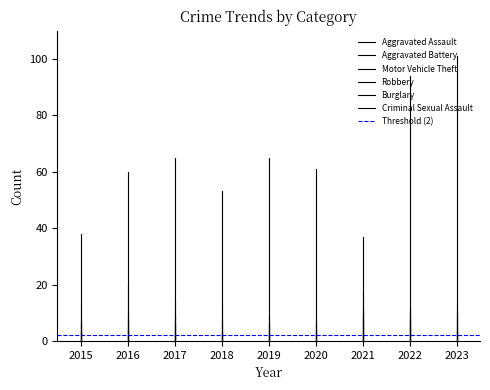

What is the value of the Aggravated Battery point at the 7th from the left?

11